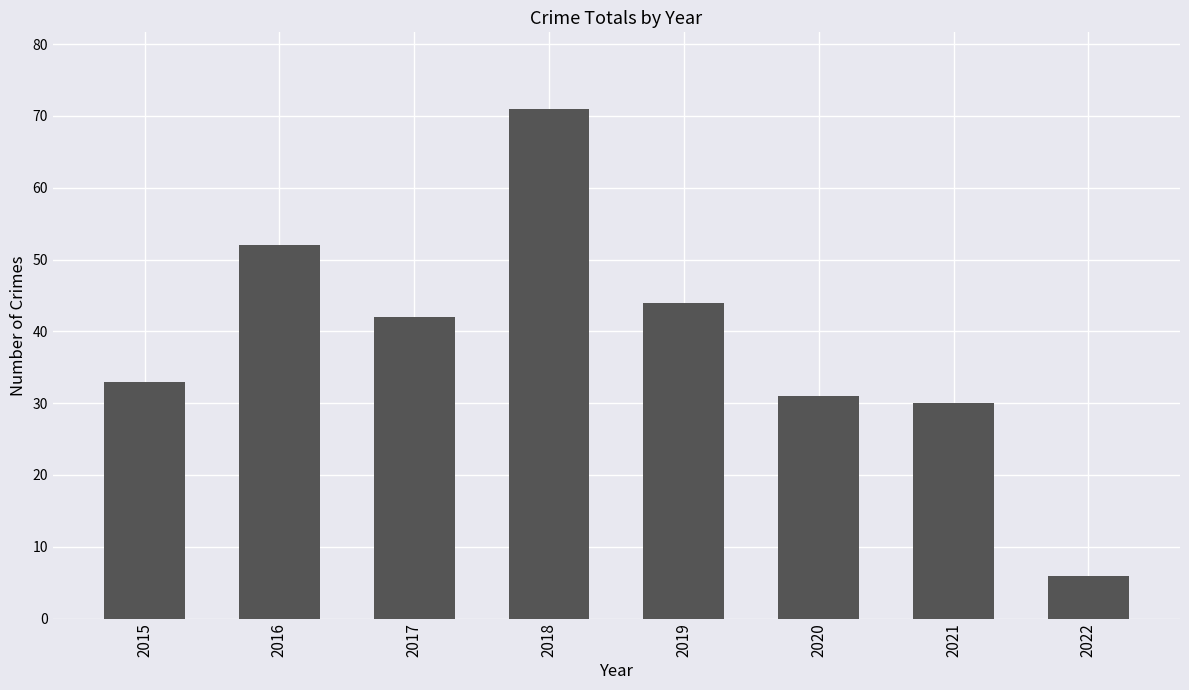

List the labels in order of value, largest first.

2018, 2016, 2019, 2017, 2015, 2020, 2021, 2022